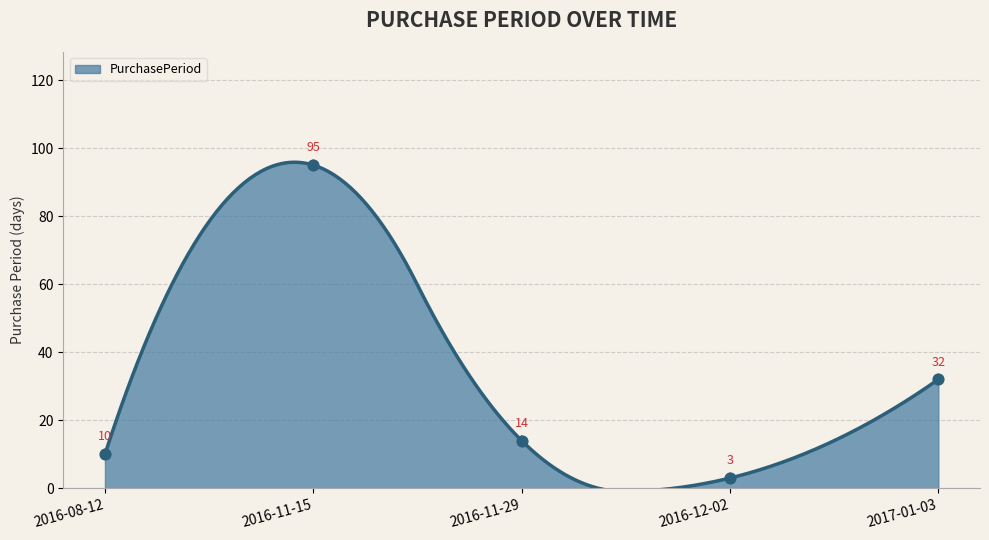

Approximately how many times larger is the value at 2016-08-12 compared to 2016-11-29?

0.7